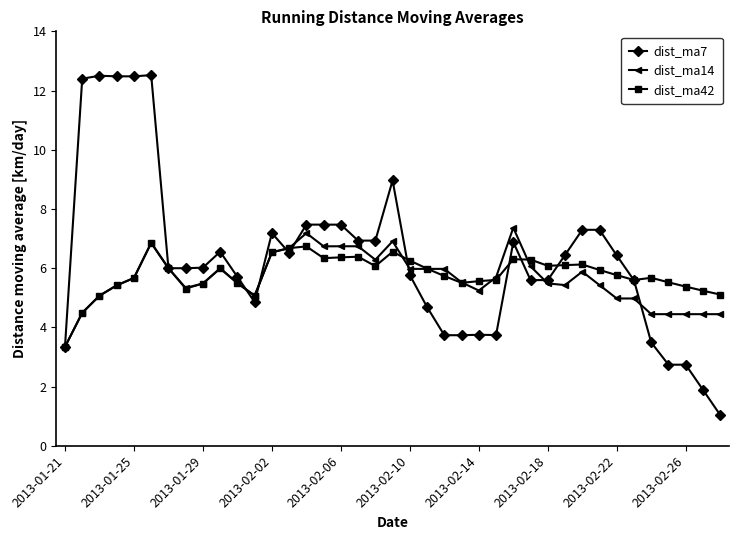

What is the maximum value for dist_ma42?

6.9